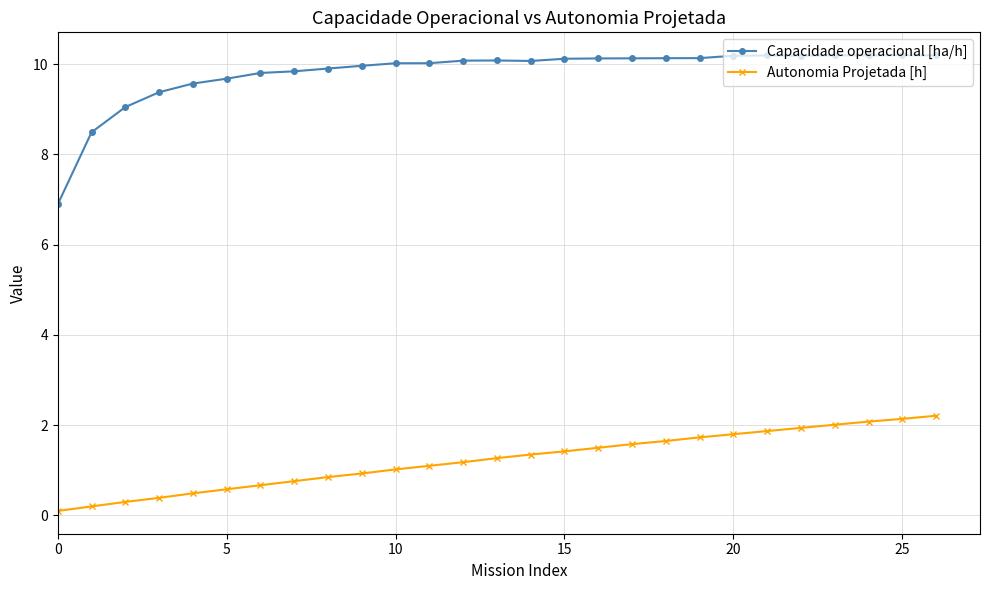

True or false: Capacidade operacional [ha/h] and Autonomia Projetada [h] intersect in this chart.

False